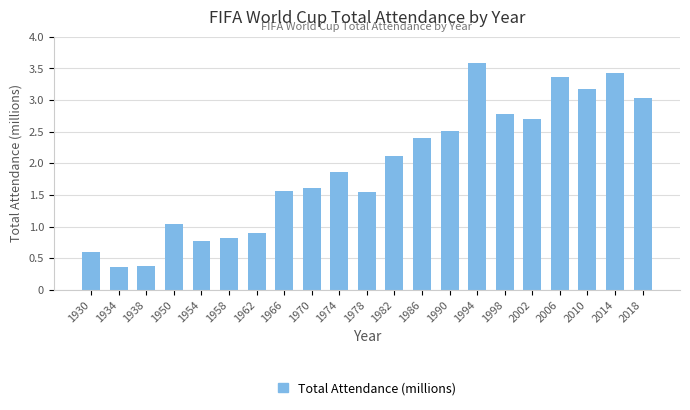

What is the minimum value shown in the chart?

0.4